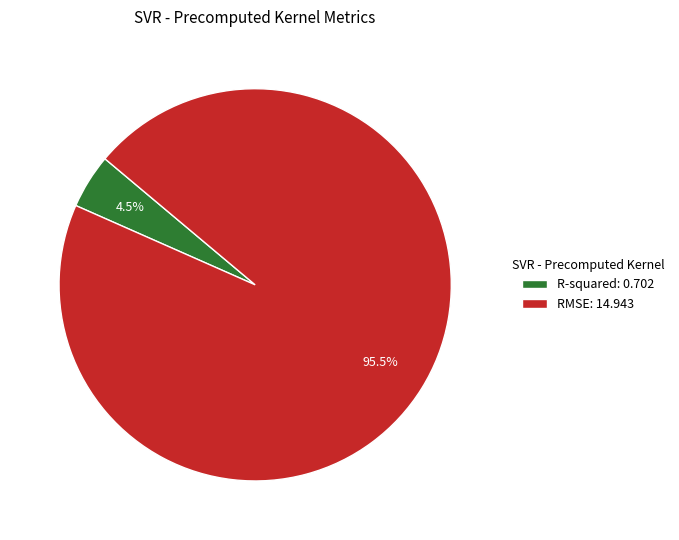

How many slices are in this pie chart?

2